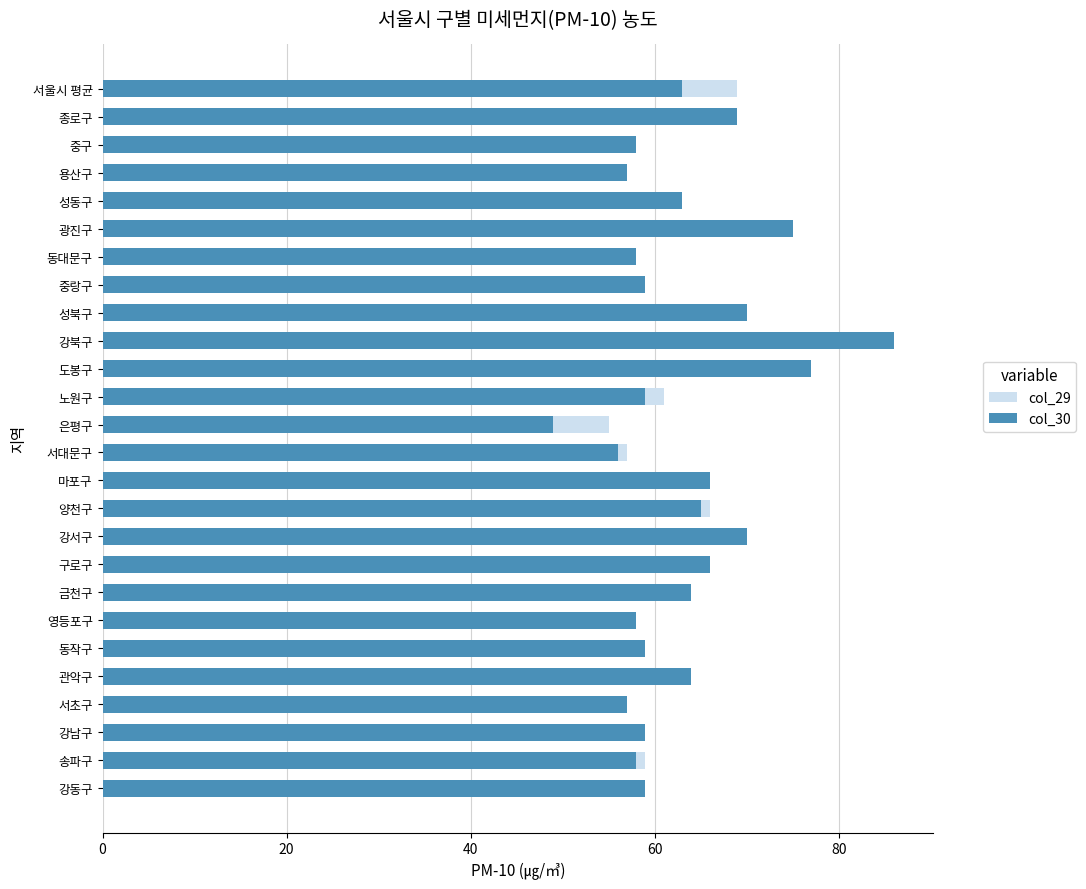

True or false: col_29 has a value of 60 at 구로구.

True